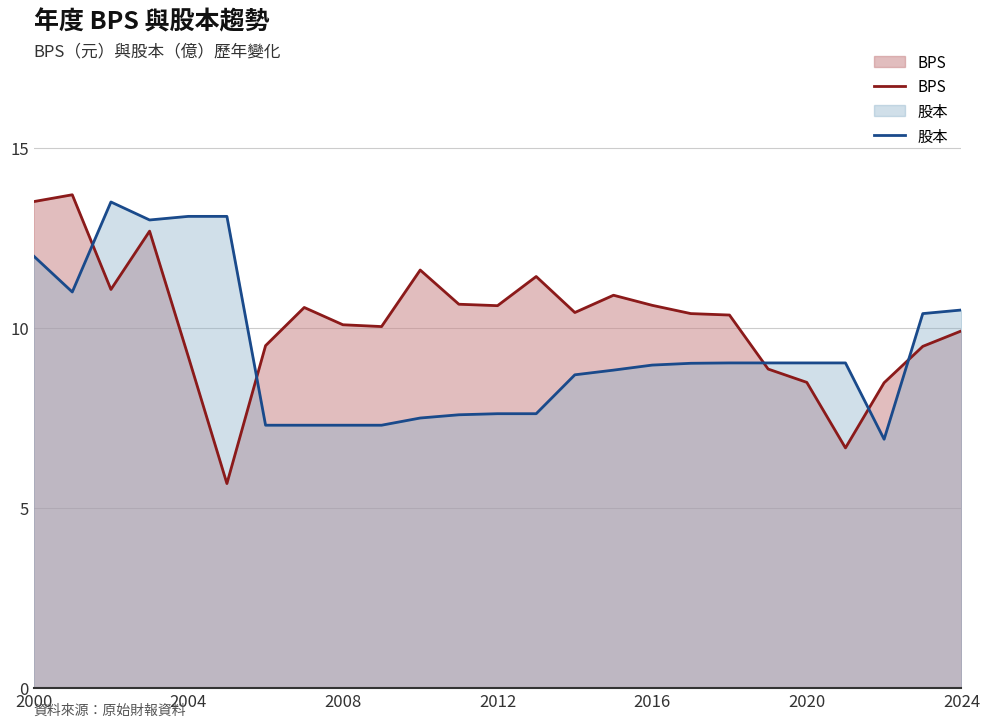

Rank the series by their maximum value, from highest to lowest.

BPS, 股本